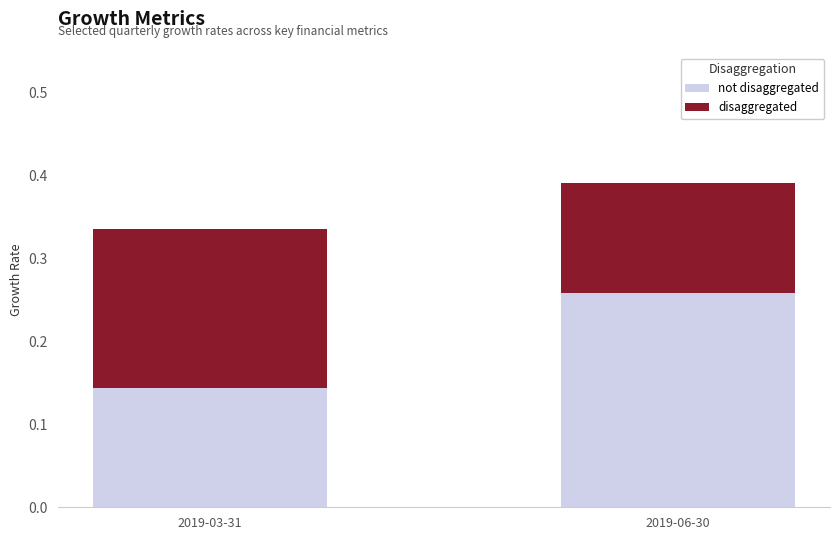

At which category is the sum across all series the highest?

2019-06-30